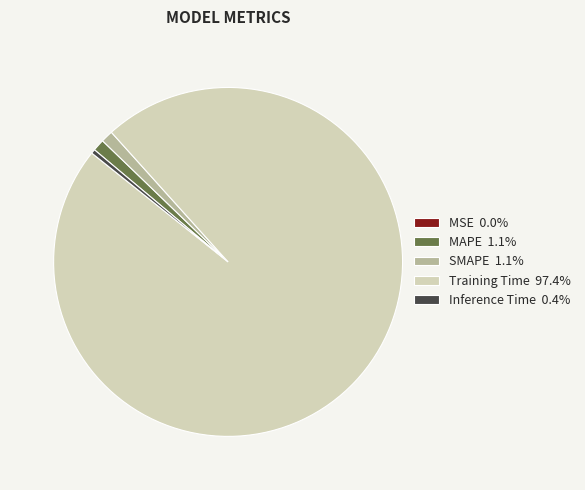

What is the largest slice in the pie chart?

Training Time